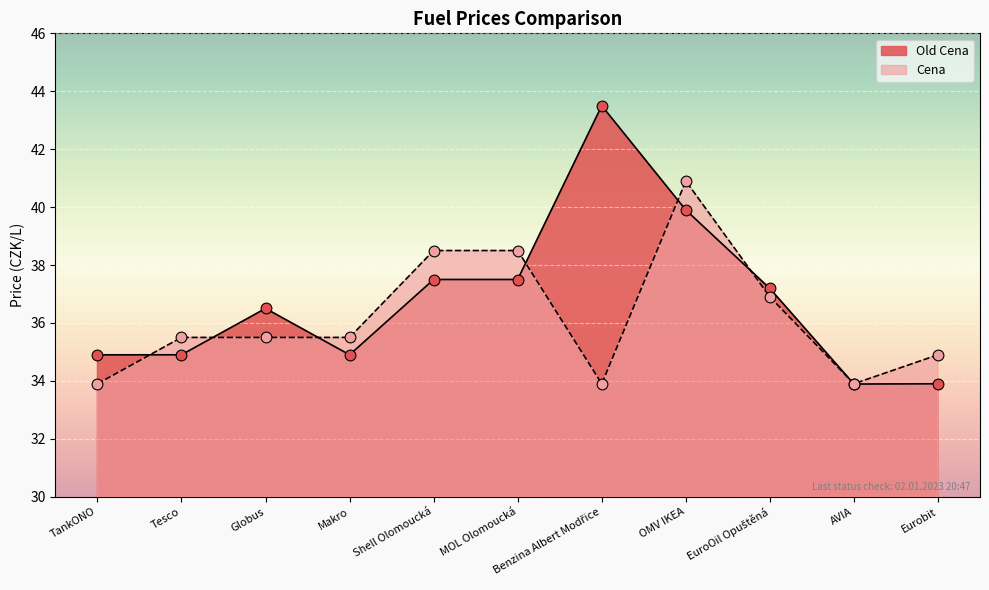

What are all the series names shown in the legend?

Old Cena, Cena